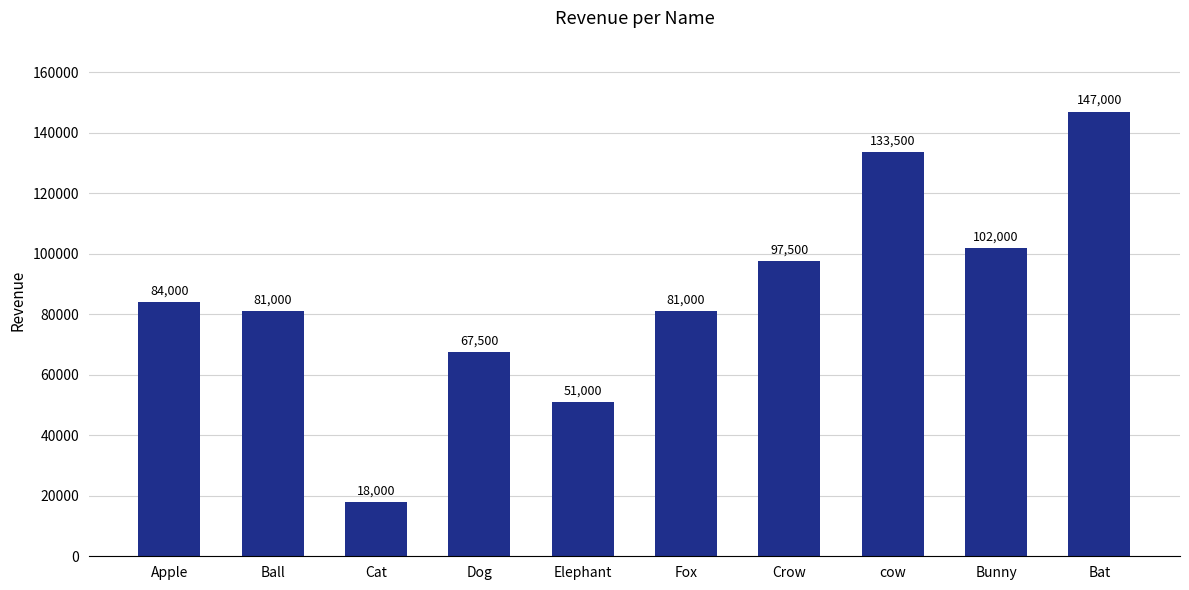

What is the smallest value displayed?

18000